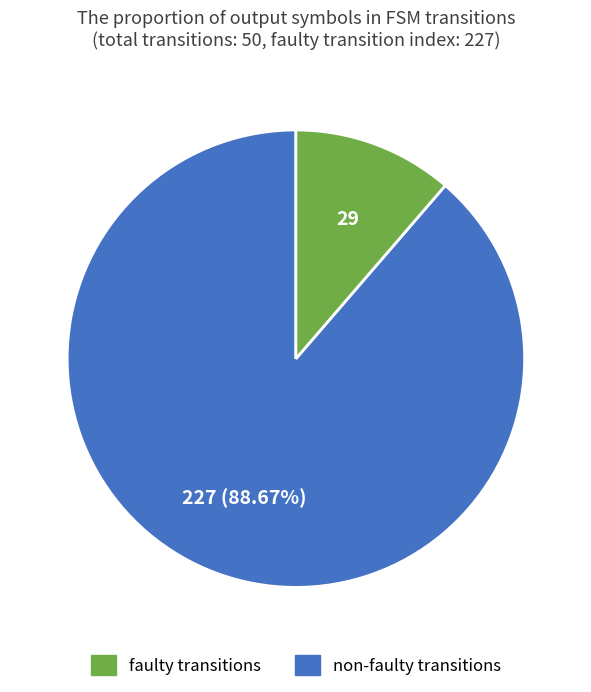

How many segments does this pie chart have?

2